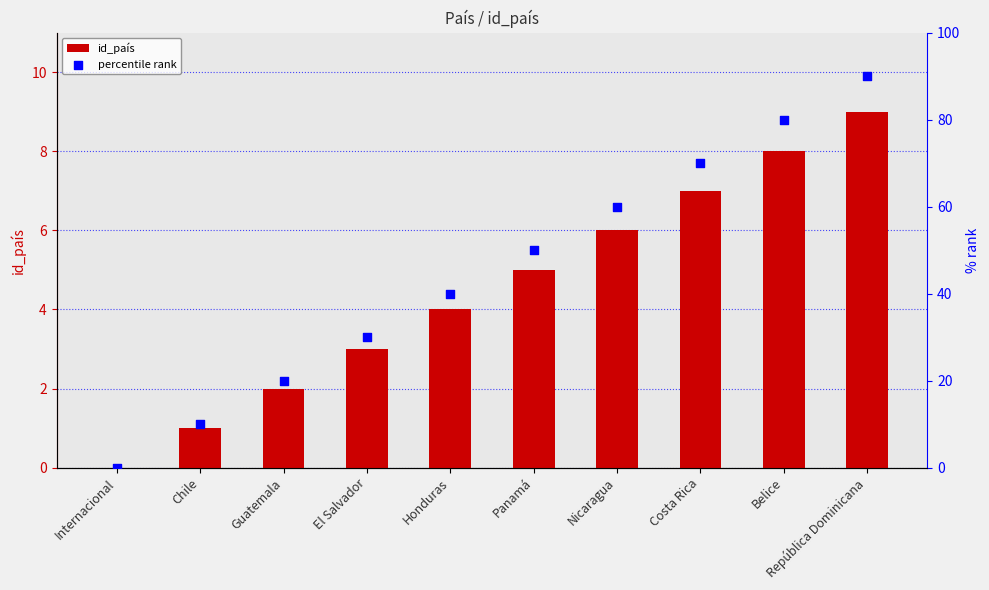

Which series has the largest total across all categories?

percentile rank